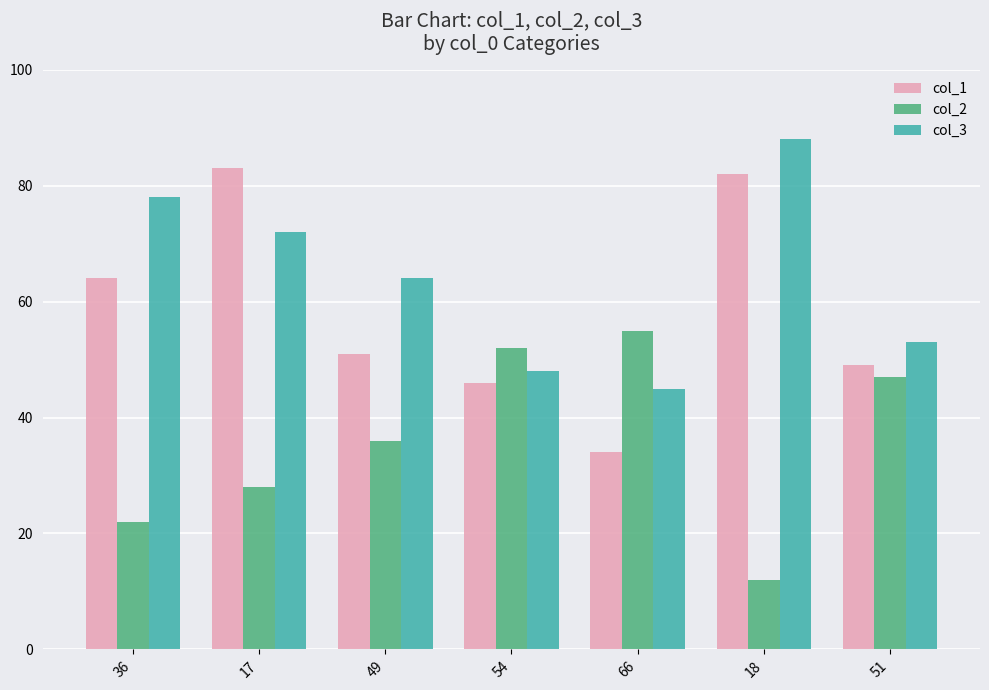

How many bars are there in each group?

3